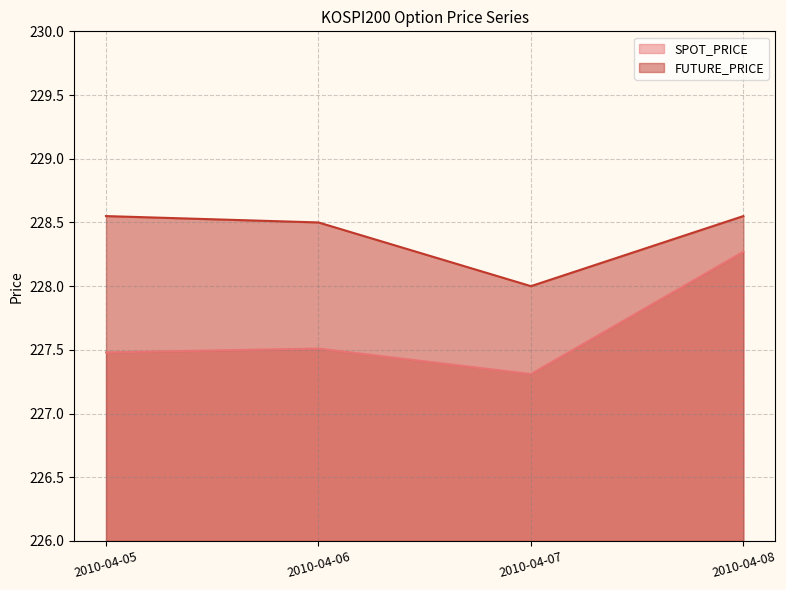

Rank the categories by FUTURE_PRICE value from highest to lowest.

2010-04-05, 2010-04-08, 2010-04-06, 2010-04-07